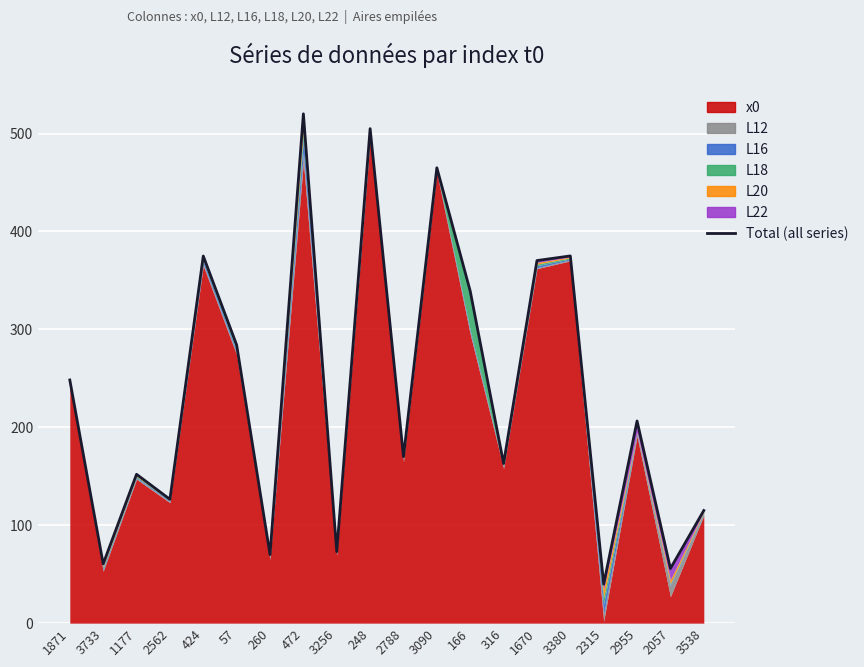

How many interior local peaks (higher than both neighbors) does the data have?

7